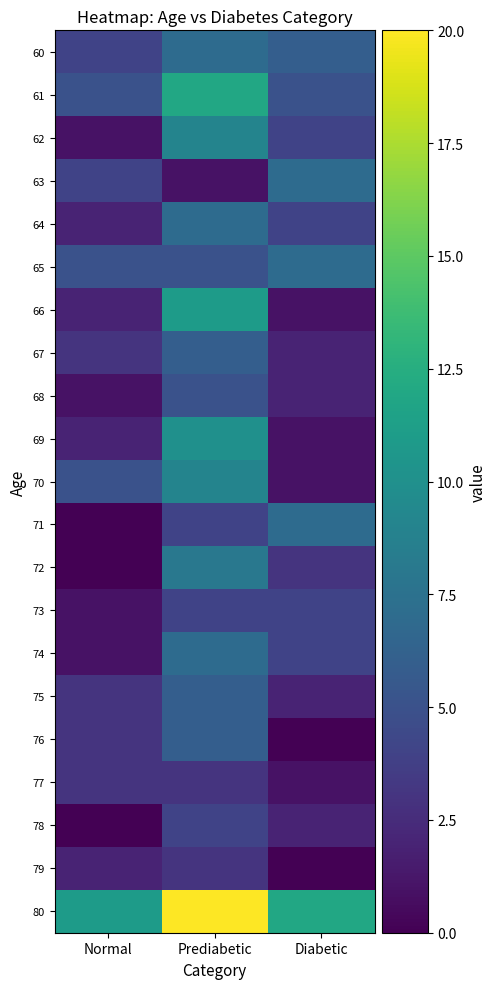

Reading right to left, extract all data points from this chart.

60: Diabetic=6	Prediabetic=7	Normal=4
61: Diabetic=5	Prediabetic=12	Normal=5
62: Diabetic=4	Prediabetic=9	Normal=1
63: Diabetic=7	Prediabetic=1	Normal=4
64: Diabetic=4	Prediabetic=7	Normal=2
65: Diabetic=7	Prediabetic=5	Normal=5
66: Diabetic=1	Prediabetic=11	Normal=2
67: Diabetic=2	Prediabetic=6	Normal=3
68: Diabetic=2	Prediabetic=5	Normal=1
69: Diabetic=1	Prediabetic=10	Normal=2
70: Diabetic=1	Prediabetic=9	Normal=5
71: Diabetic=7	Prediabetic=4	Normal=0
72: Diabetic=3	Prediabetic=8	Normal=0
73: Diabetic=4	Prediabetic=4	Normal=1
74: Diabetic=4	Prediabetic=7	Normal=1
75: Diabetic=2	Prediabetic=6	Normal=3
76: Diabetic=0	Prediabetic=6	Normal=3
77: Diabetic=1	Prediabetic=3	Normal=3
78: Diabetic=2	Prediabetic=4	Normal=0
79: Diabetic=0	Prediabetic=3	Normal=2
80: Diabetic=12	Prediabetic=20	Normal=11